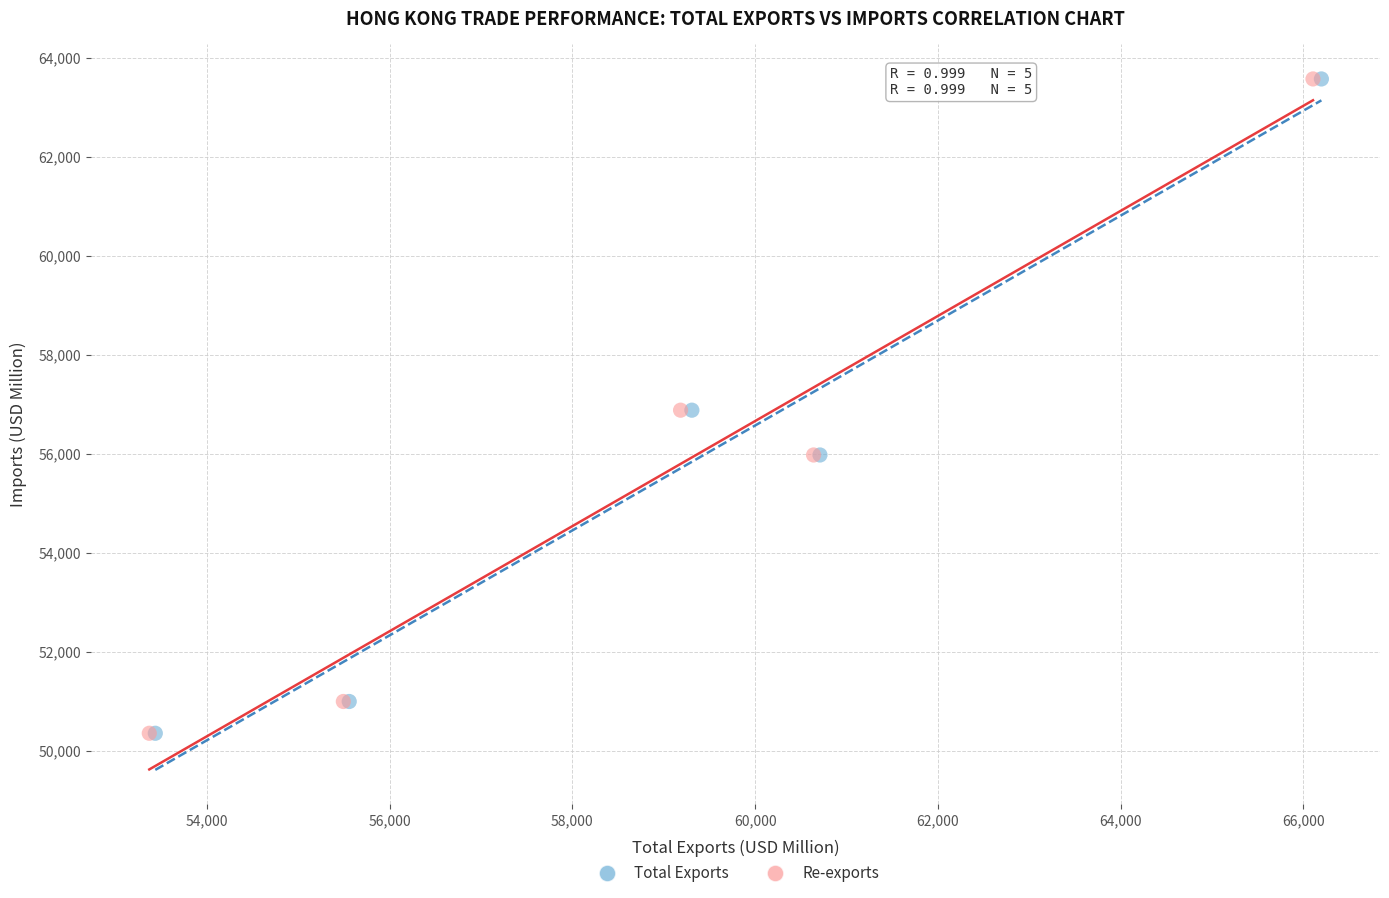

What are all the series names shown in the legend?

Total Exports, Re-exports